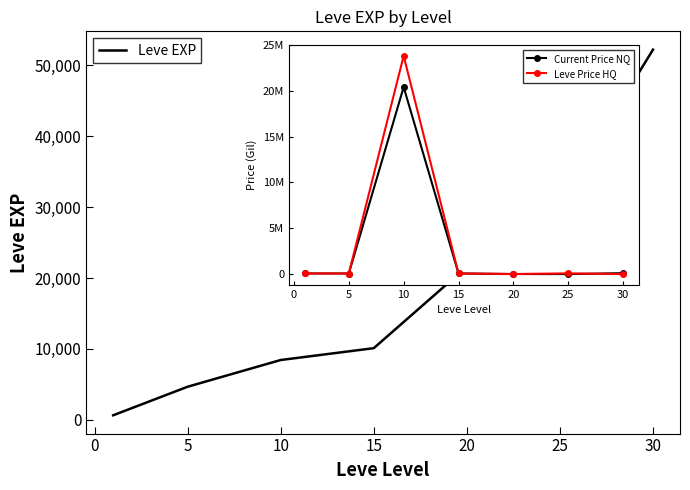

Which series has the largest range (max minus min)?

Leve Price HQ